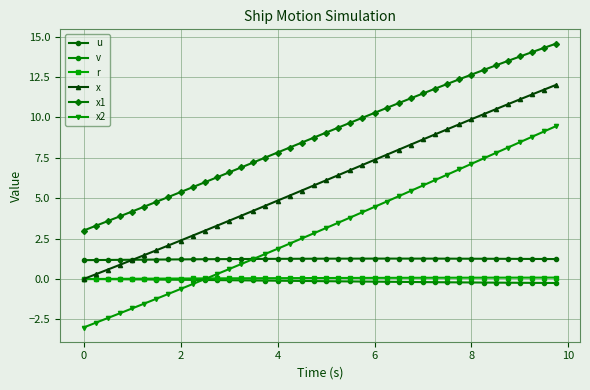

What is the sum of all u values?

49.6